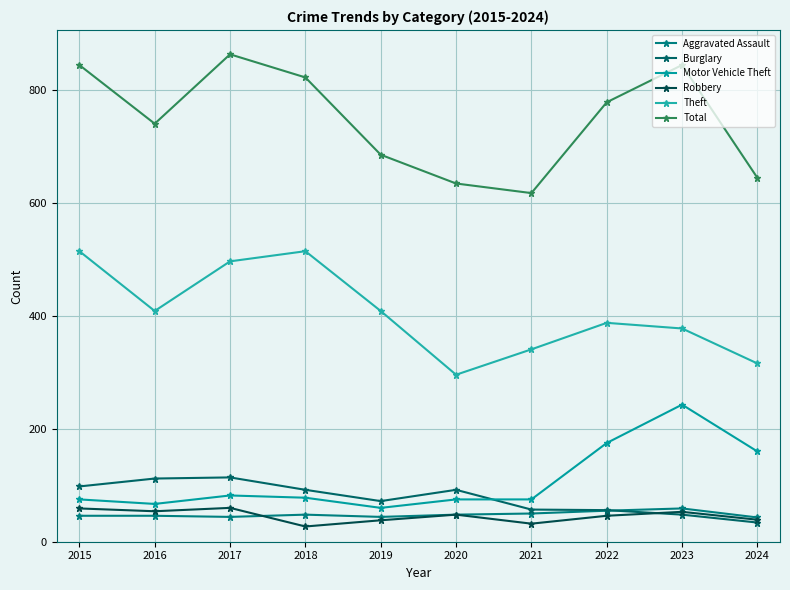

At how many categories does at least one series exceed 661?

7